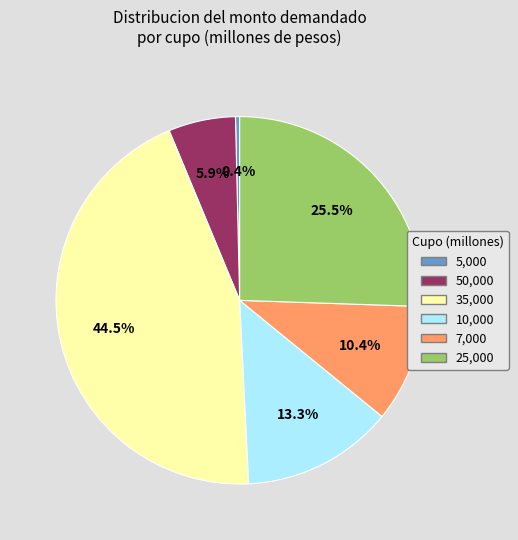

How many slices are in this pie chart?

6